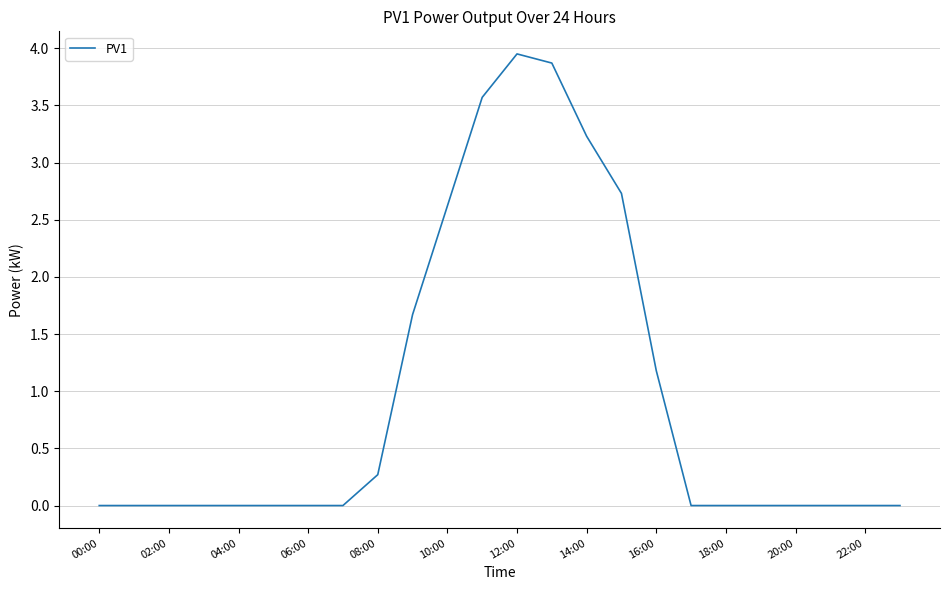

What is the change in value from 02:00 to 08:00?

+0.3